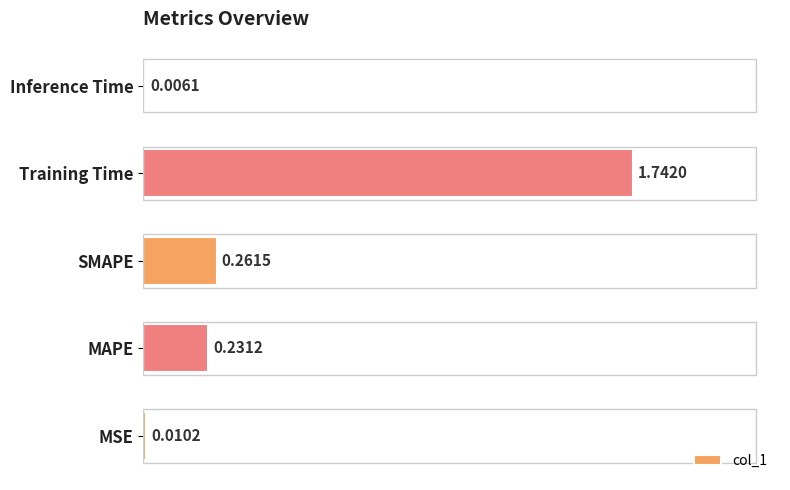

What is the sum of the values at MAPE and SMAPE?

0.5